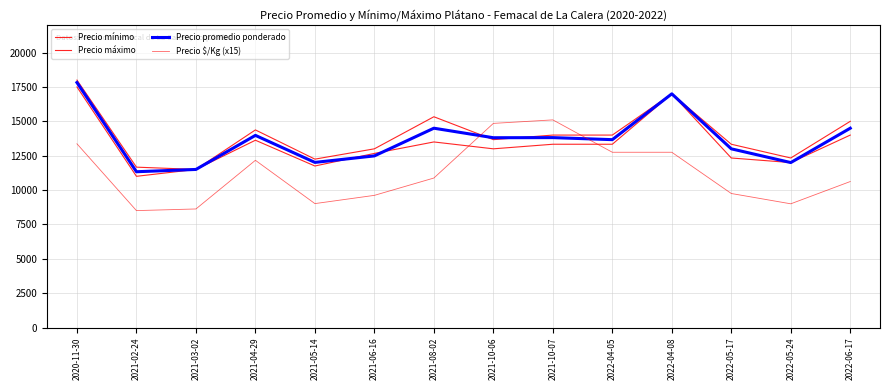

Between 2021-08-02 and 2022-06-17, which series saw the biggest shift?

Precio mínimo